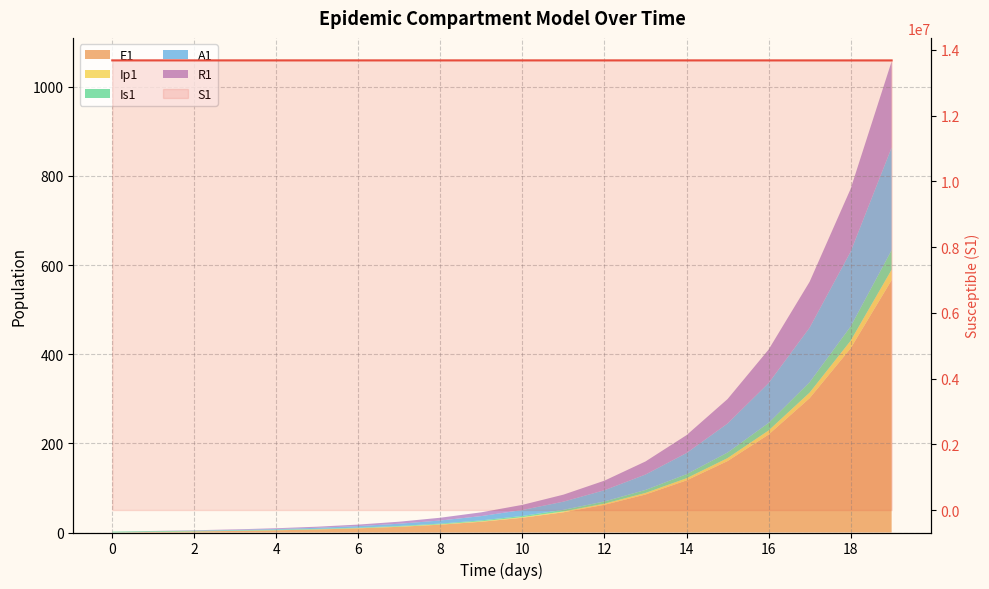

What is the difference between the maximum and minimum values?

1054.7